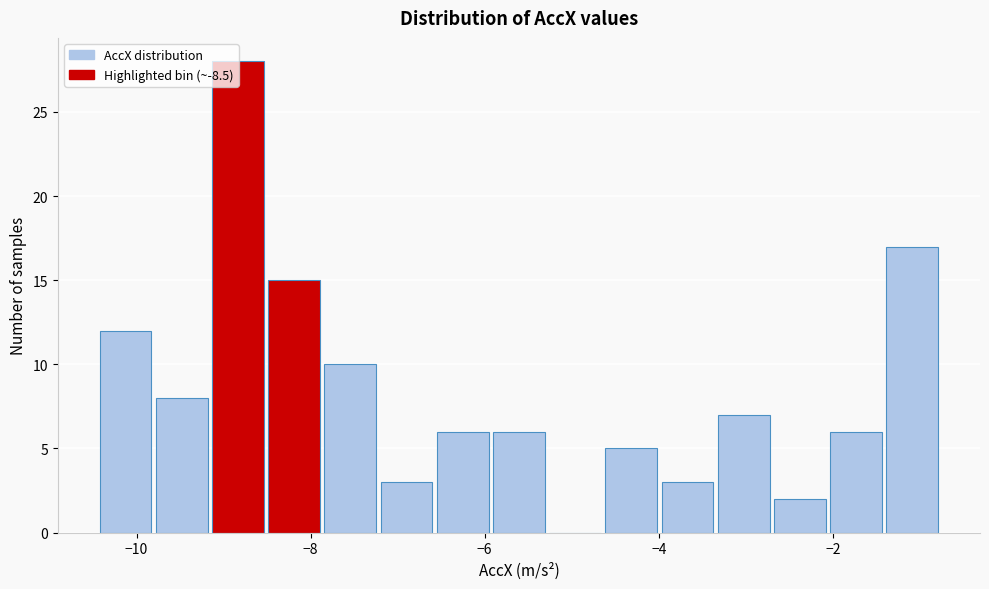

Read against the x-axis, roughly where is the centre of the tallest bar?

-8.8